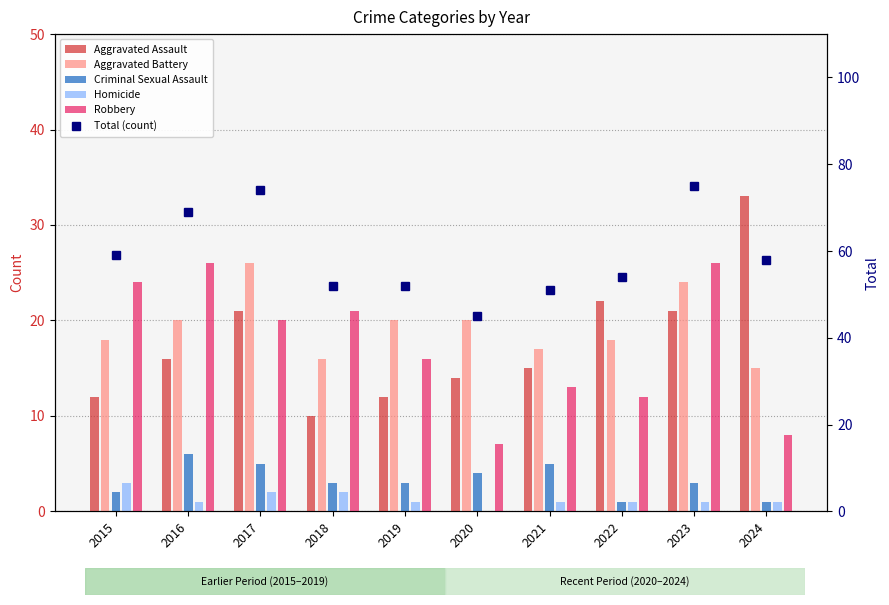

The Robbery series shows 8 at 2021. True or false?

False